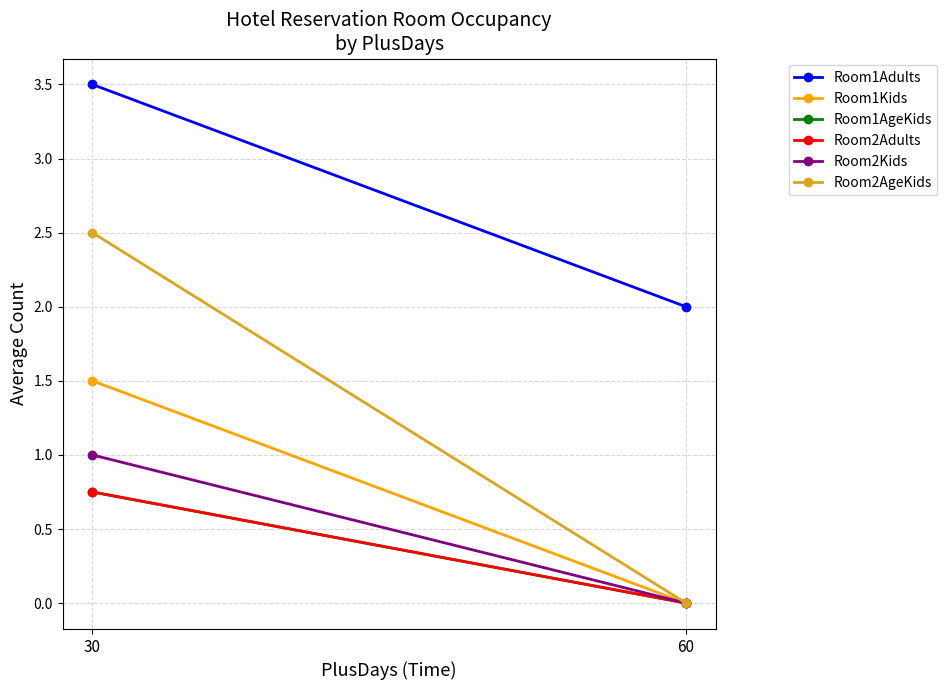

Rank the series by their maximum value, from lowest to highest.

Room1AgeKids, Room2Adults, Room2Kids, Room1Kids, Room2AgeKids, Room1Adults